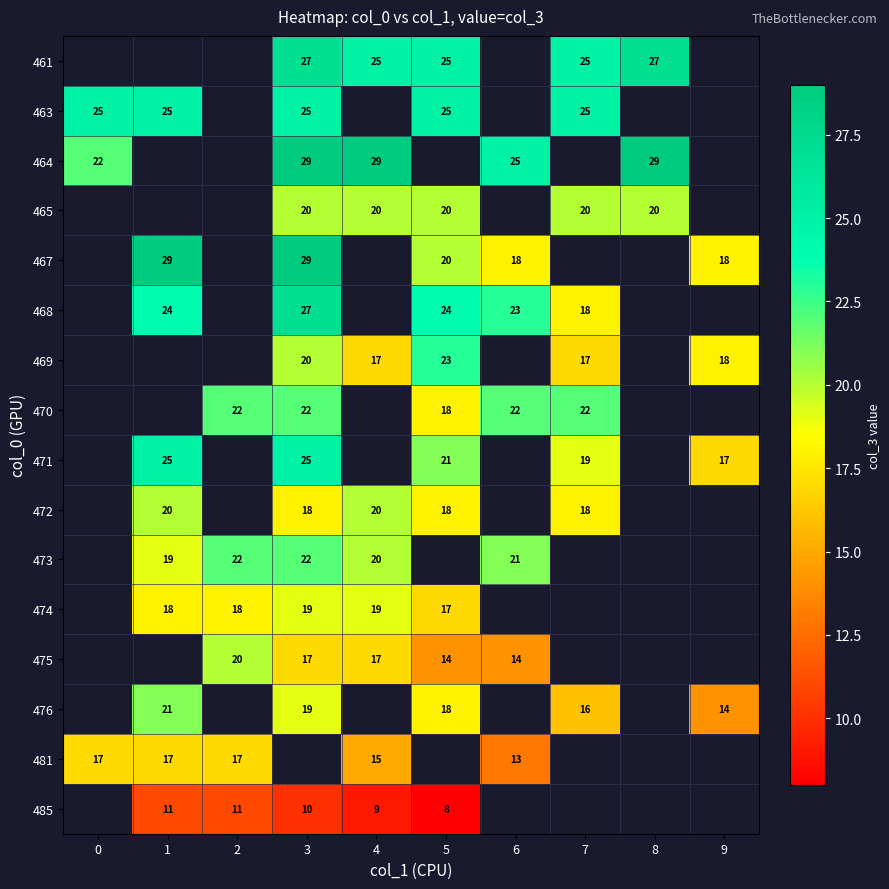

What is the difference between the highest and lowest values at 3?

19.0